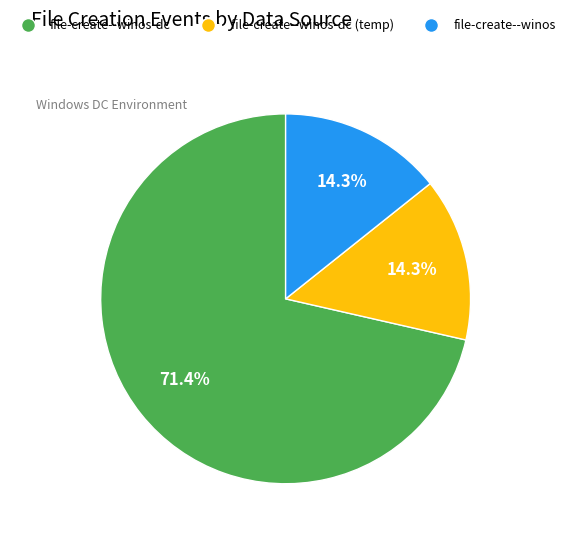

Which has a higher value, file-create--winos or file-create--winos-dc?

file-create--winos-dc